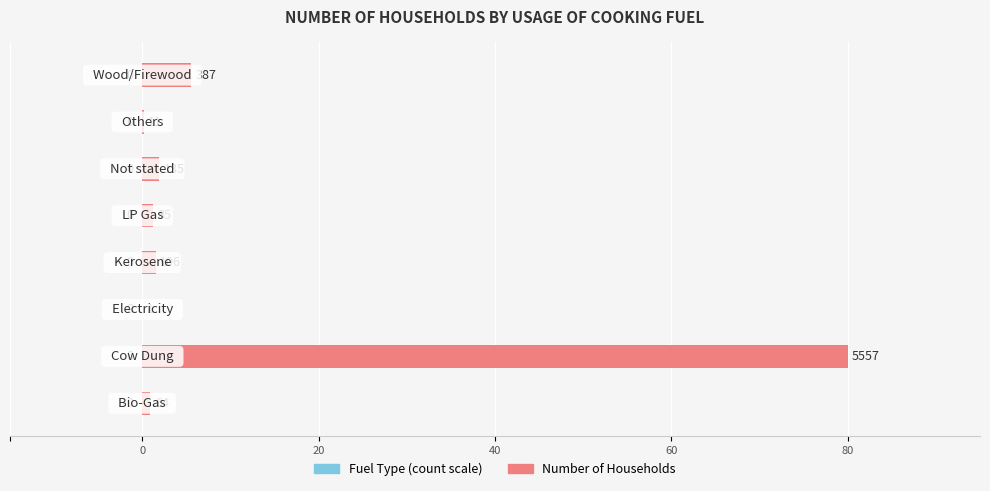

Reading left to right, list all the values displayed in this chart.

Bio-Gas=64	Cow Dung=5557	Electricity=1	Kerosene=106	LP Gas=85	Not stated=135	Others=11	Wood/Firewood=387